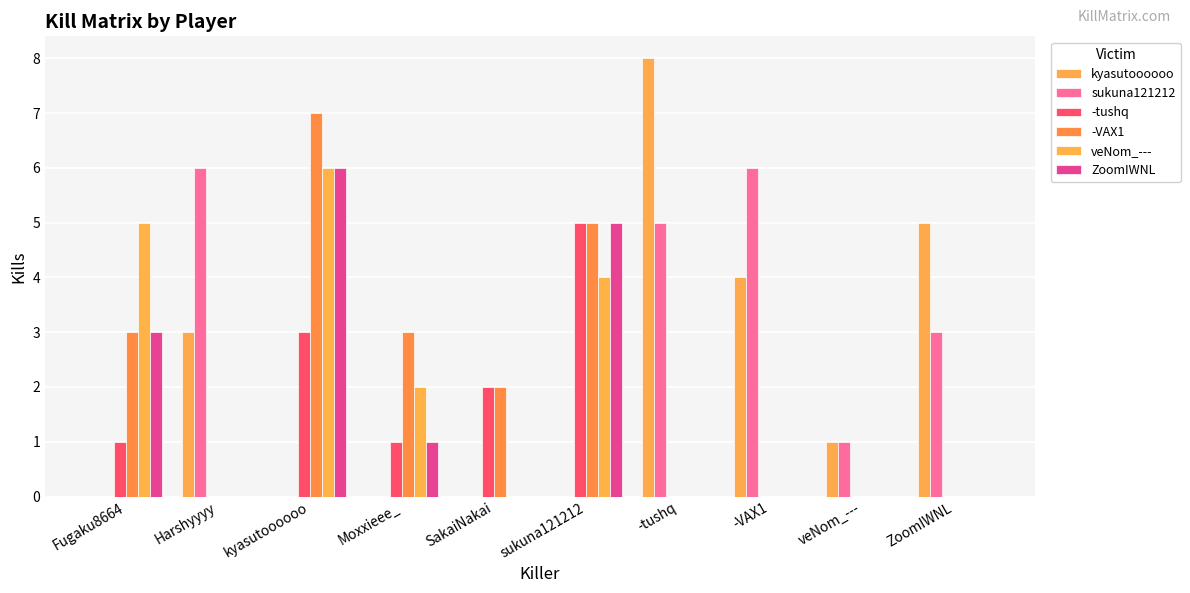

How many sukuna121212 values are between 0 and 5?

8